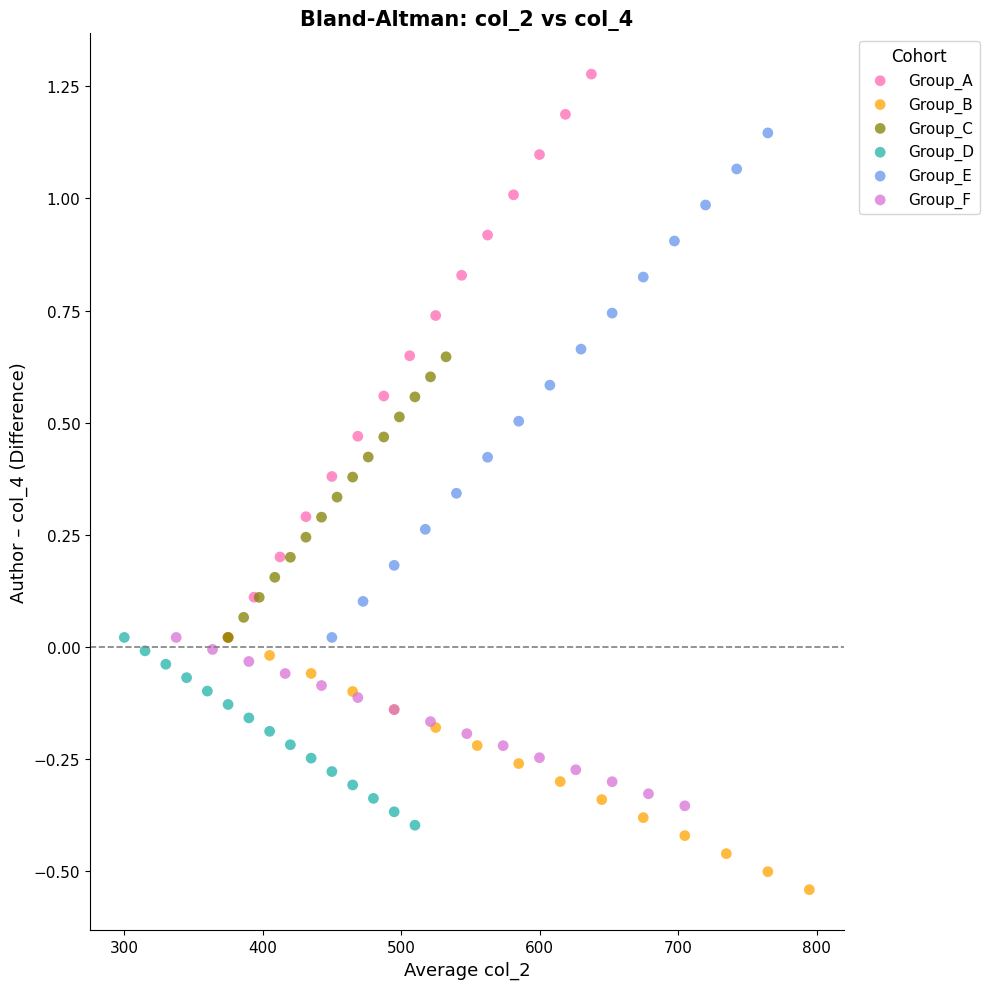

Which series reaches the minimum Y coordinate?

Group_B